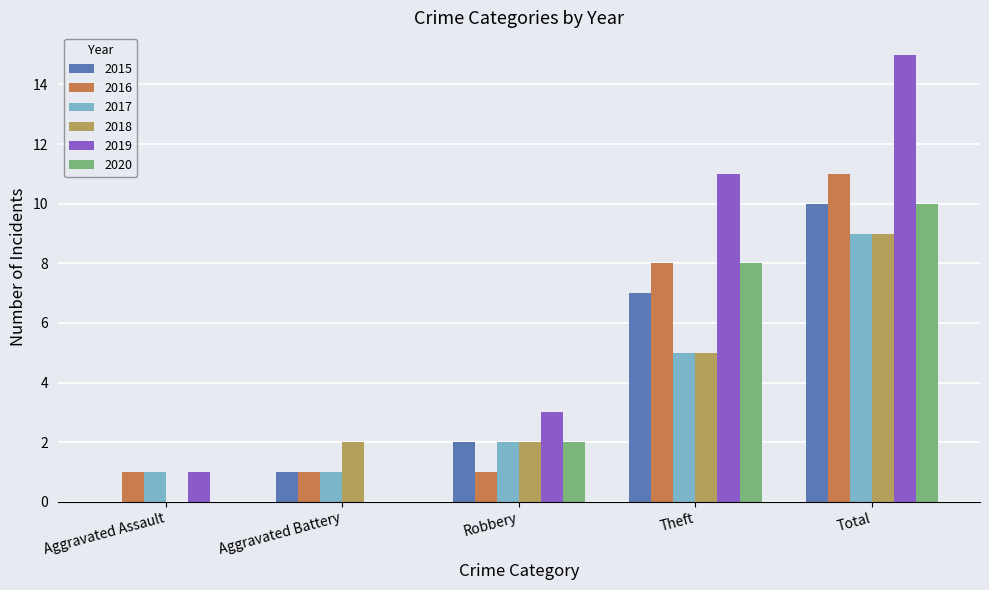

Between Aggravated Assault and Theft, which series saw the biggest shift?

2019